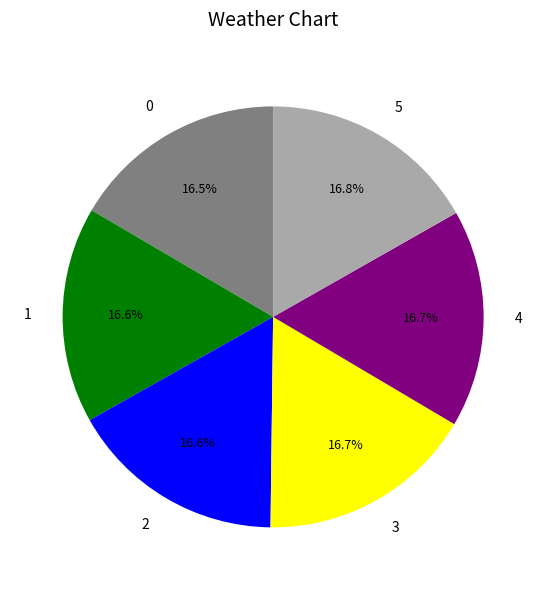

Approximately how many times larger is the value at 3 compared to 4?

1.0